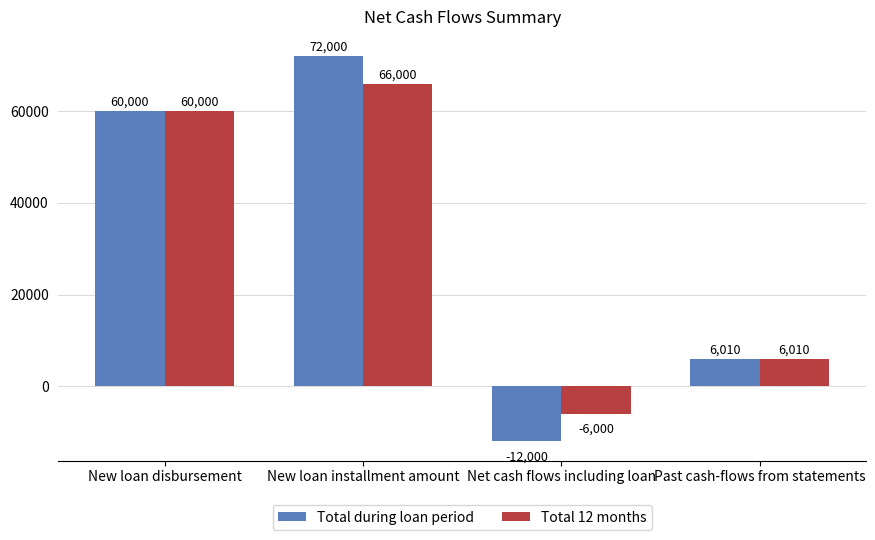

How many distinct data groups are displayed?

2